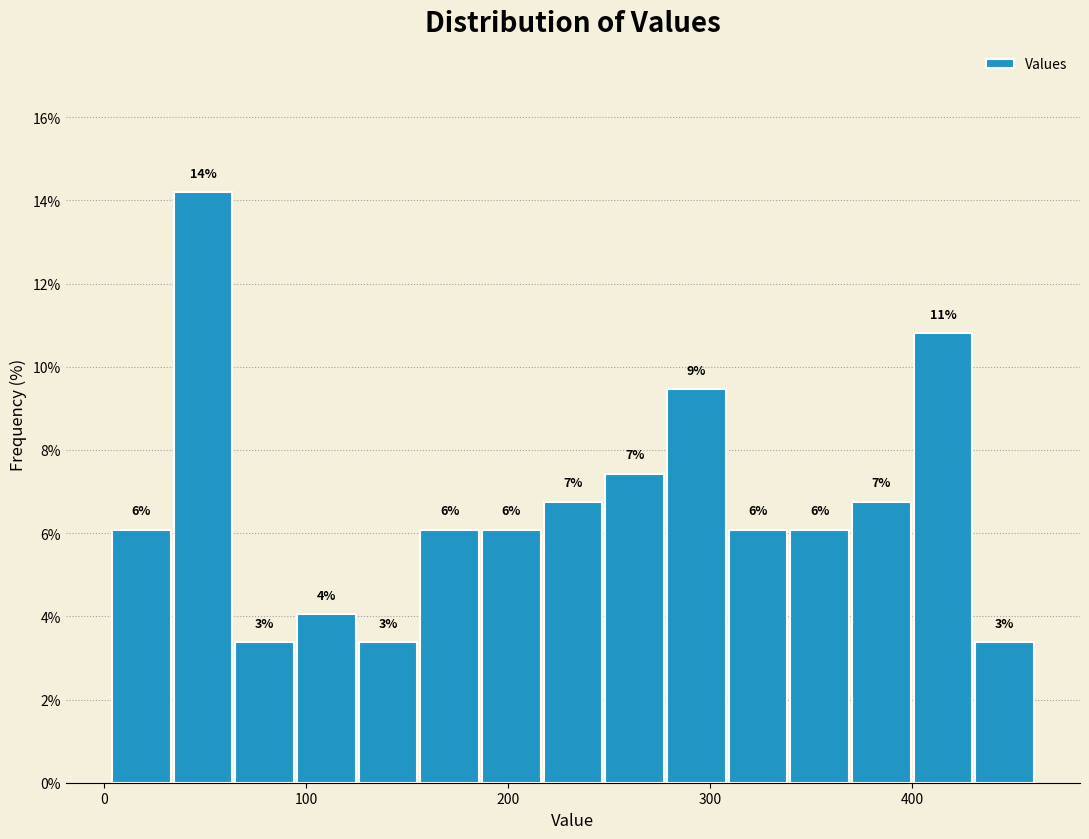

Read against the x-axis, roughly where is the centre of the tallest bar?

50